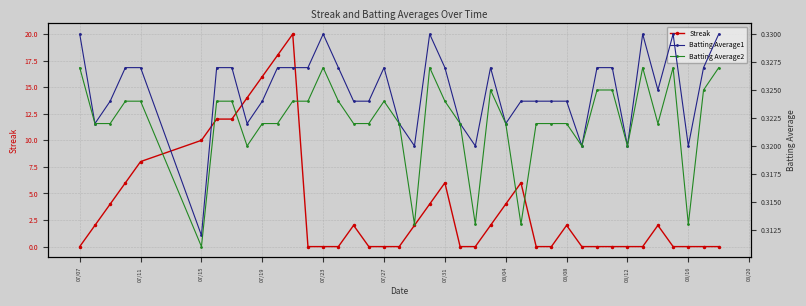

True or false: Streak has more than 2 points higher than both neighbors.

True